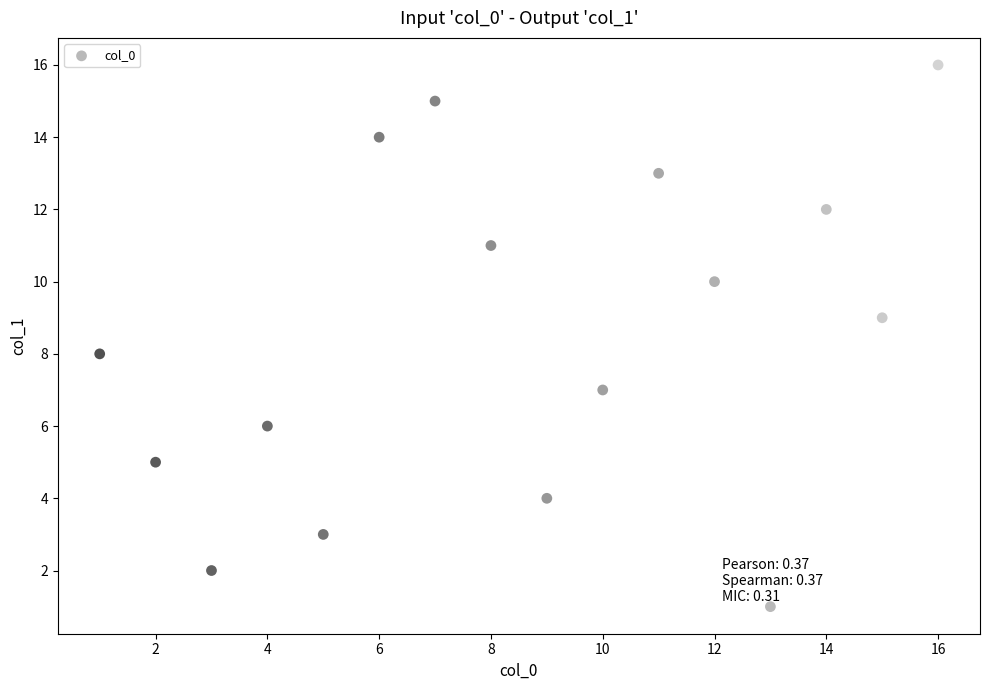

What is the range of Y values (max minus min)?

15